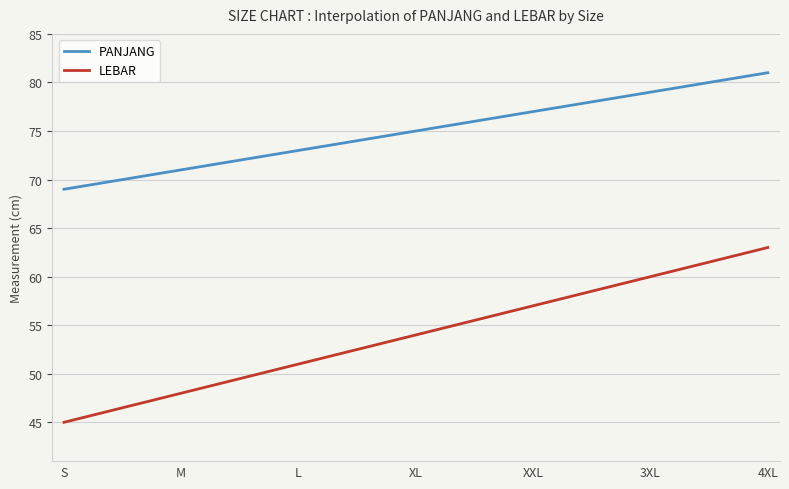

Which series has the largest total across all categories?

PANJANG